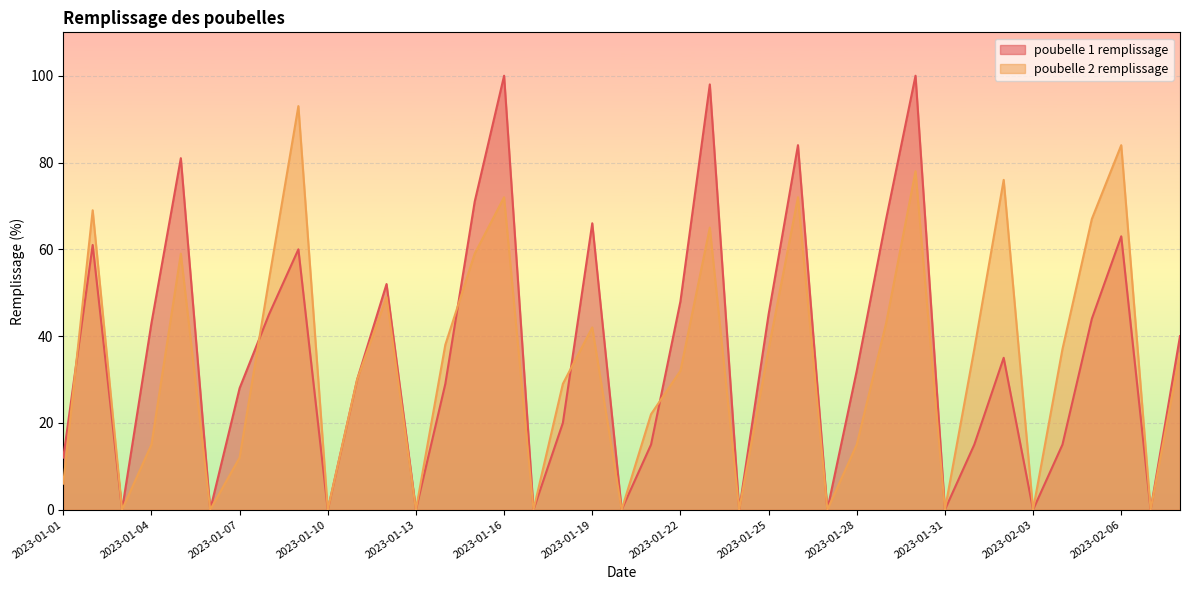

At which label is poubelle 1 remplissage closest to 50?

2023-01-12